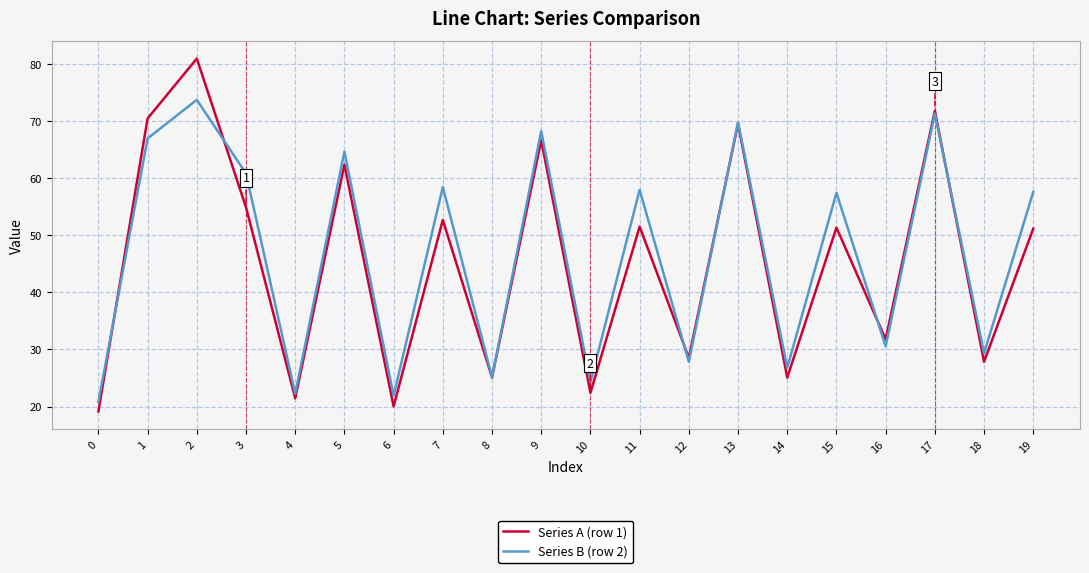

Which series has the widest spread of values?

Series A (row 1)